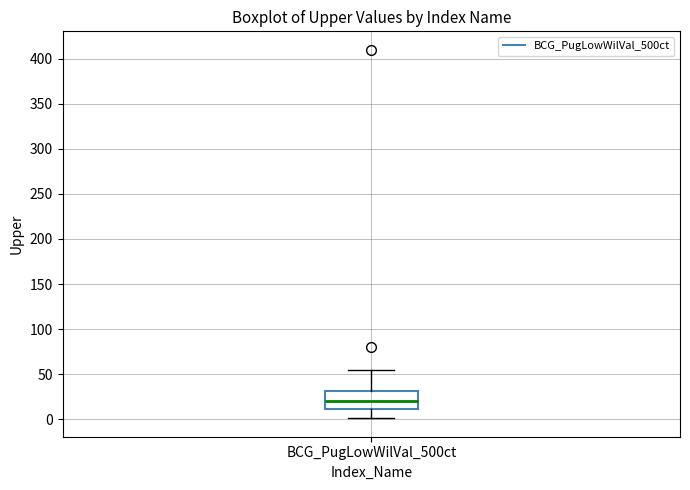

Where does the lower whisker of the box for BCG_PugLowWilVal_500ct end on the y-axis? The values are not printed on the chart, so give them approximately, as read against the axis.

0